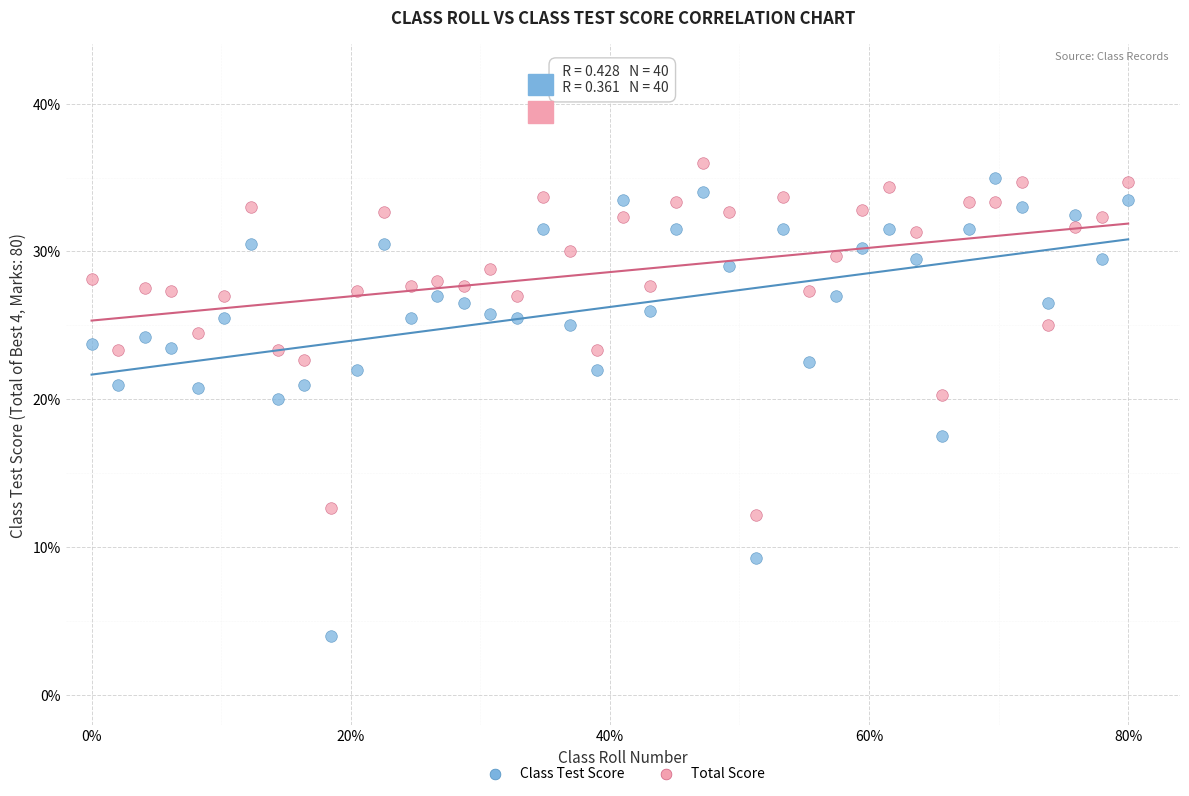

Which series has the largest Y range (max minus min)?

Class Test Score